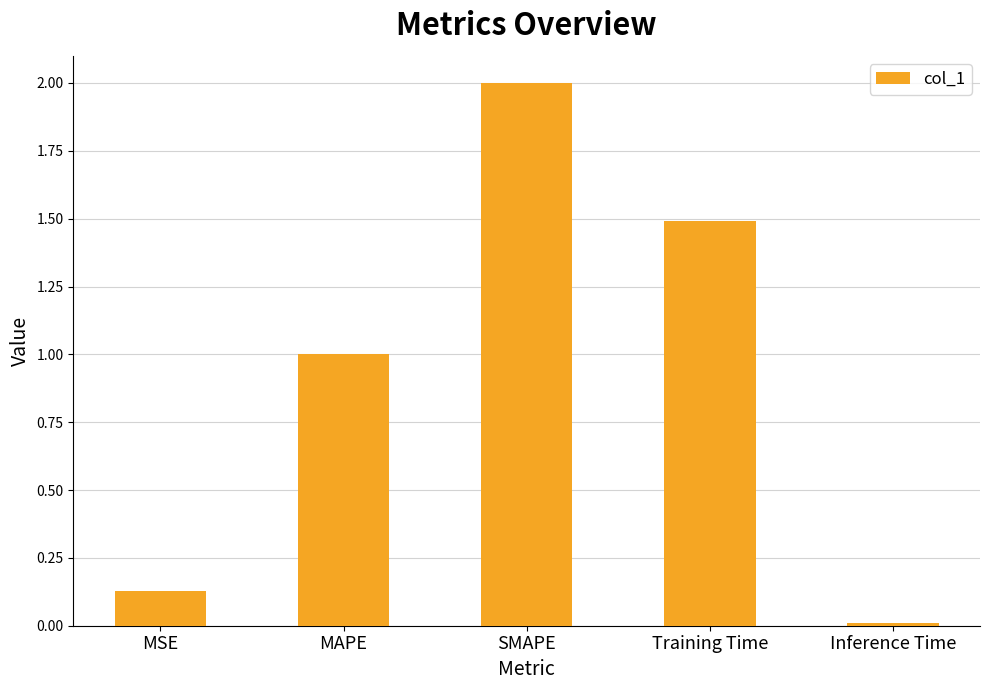

Does the chart contain any negative values?

No